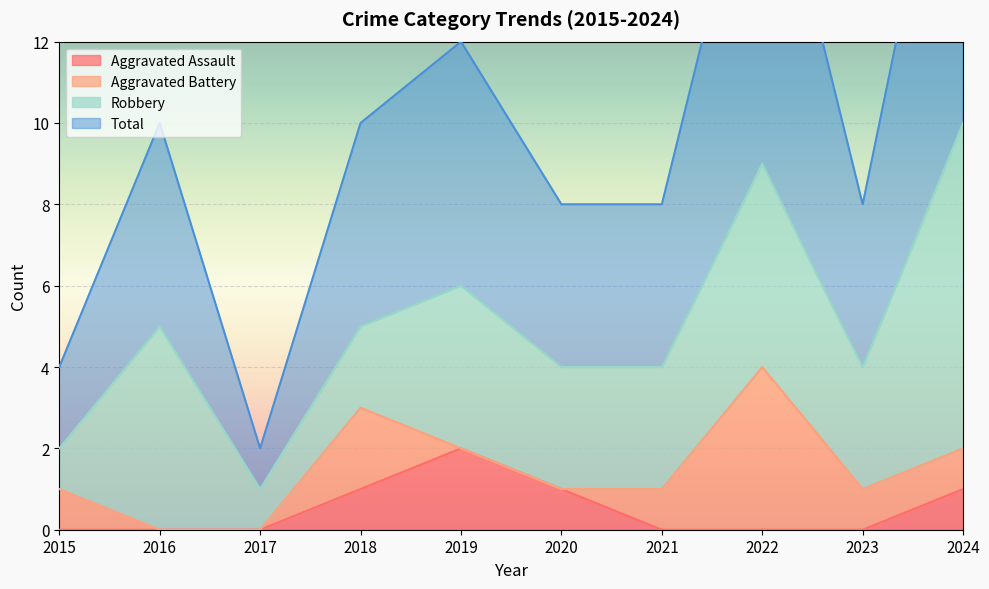

True or false: Aggravated Assault has a value of -1 at 2021.

False